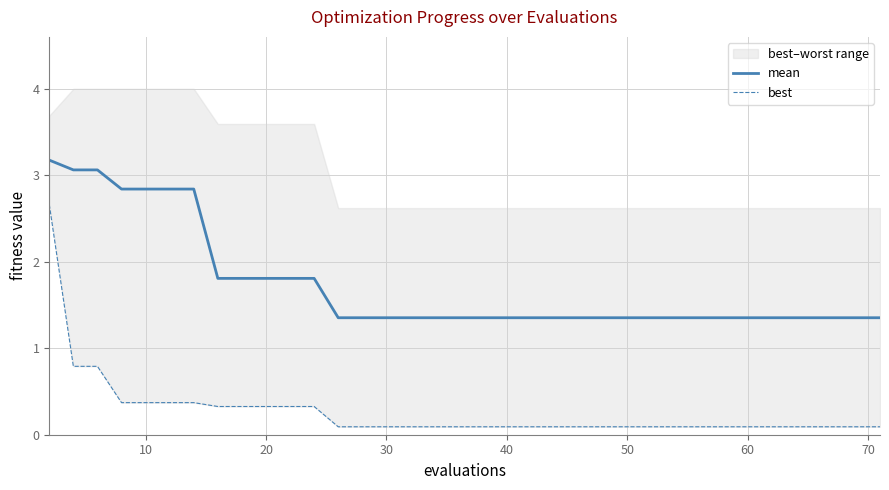

True or false: best has more than 0 points higher than both neighbors.

False